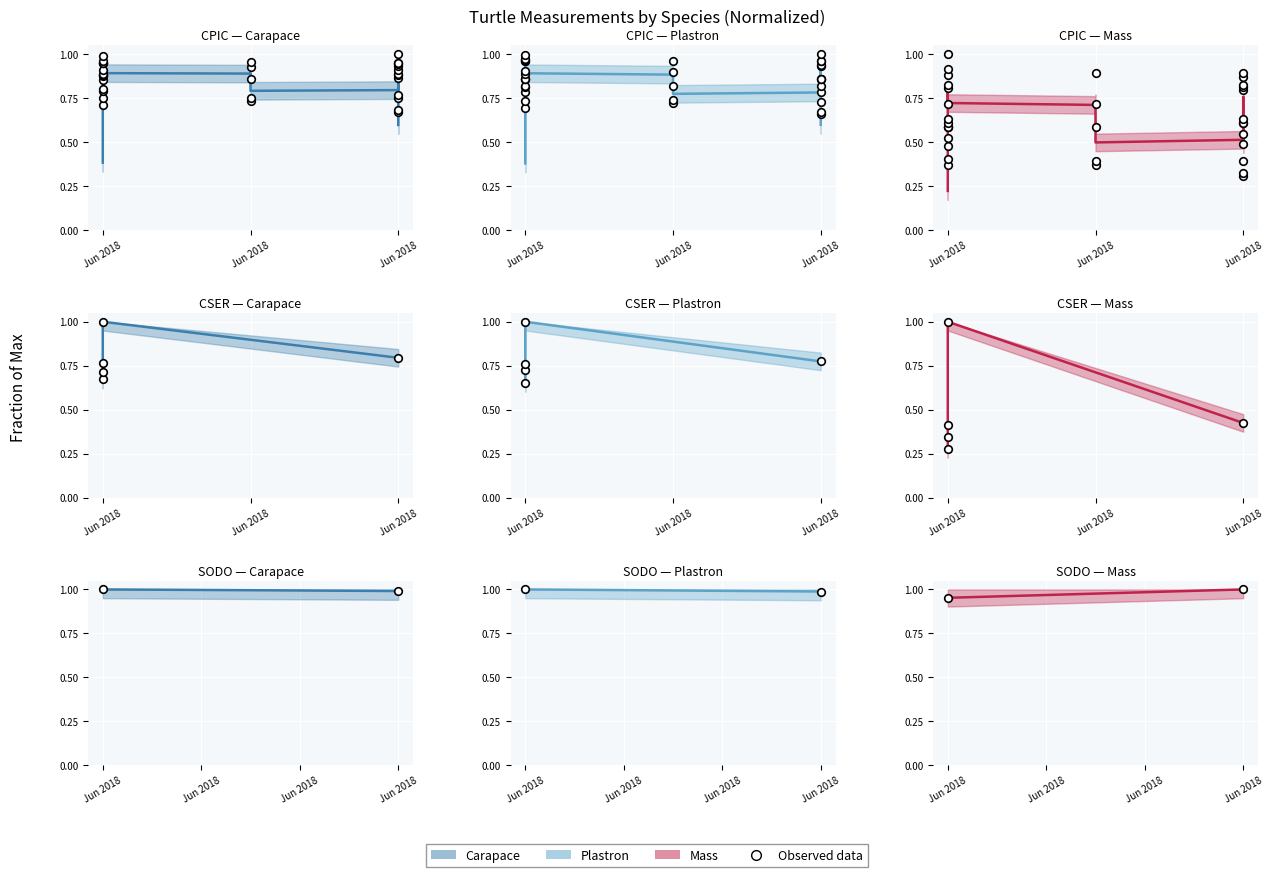

What is the total value across all series at Jun 2018?

3.0